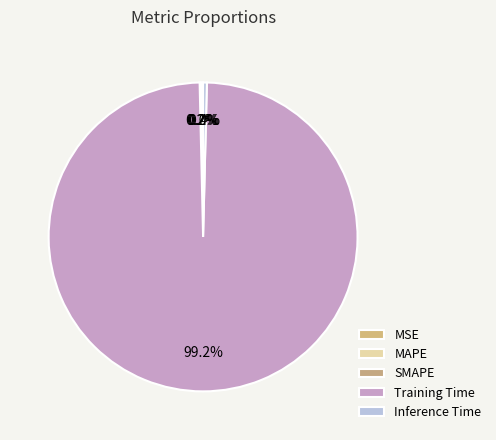

To the nearest percent, what is the difference between the largest and smallest slice percentages?

99%